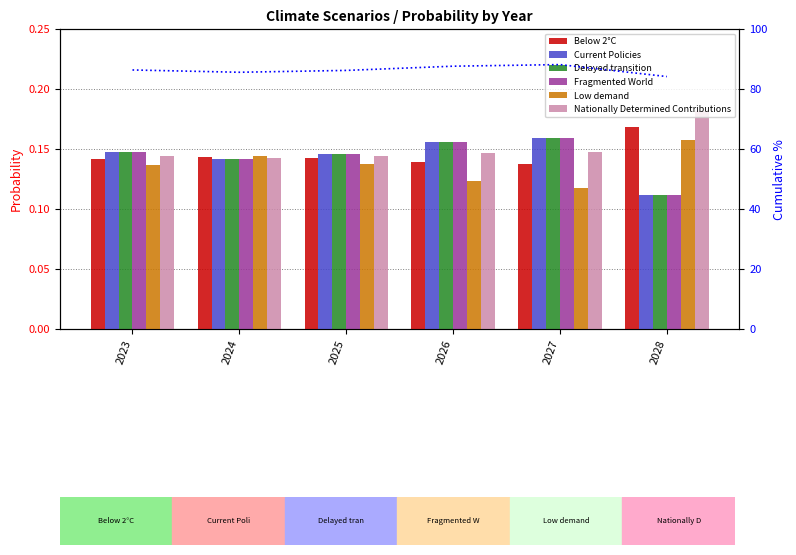

What is the value of the Nationally Determined Contributions bar at the 4th from the left?

0.1